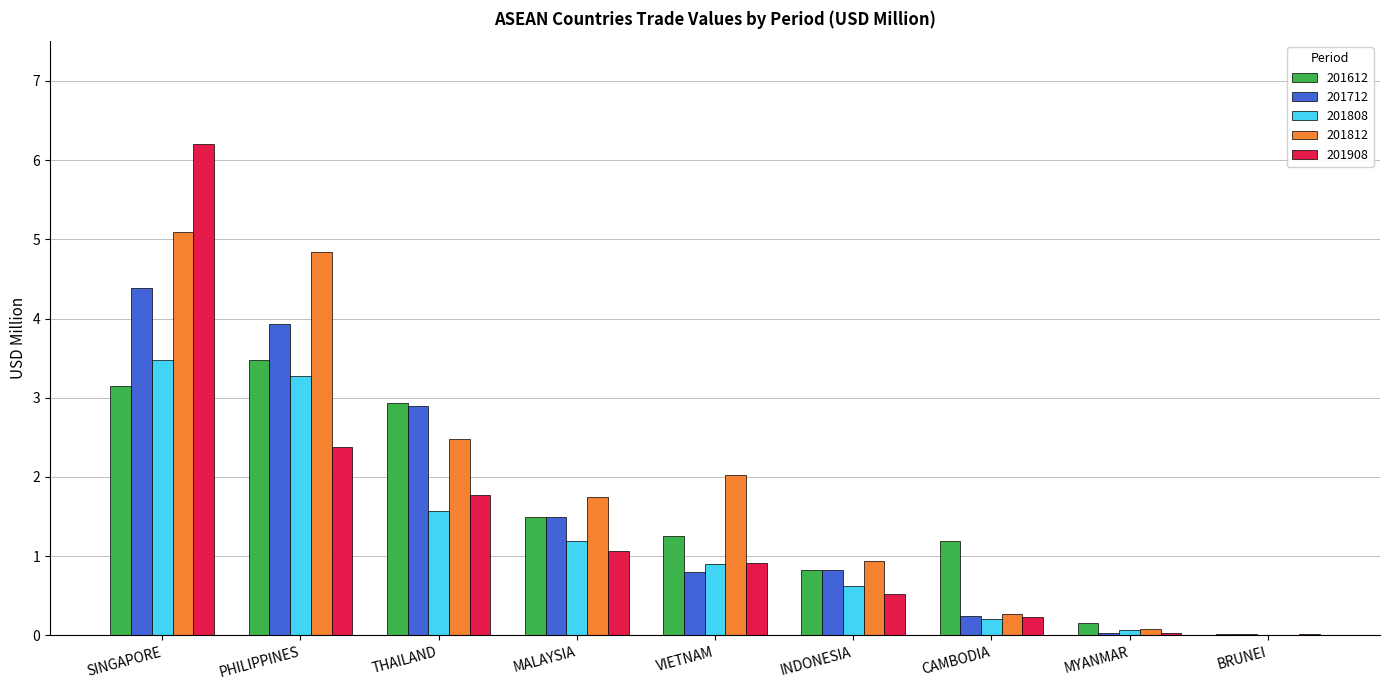

What is the average value of the 201712 series?

1.6